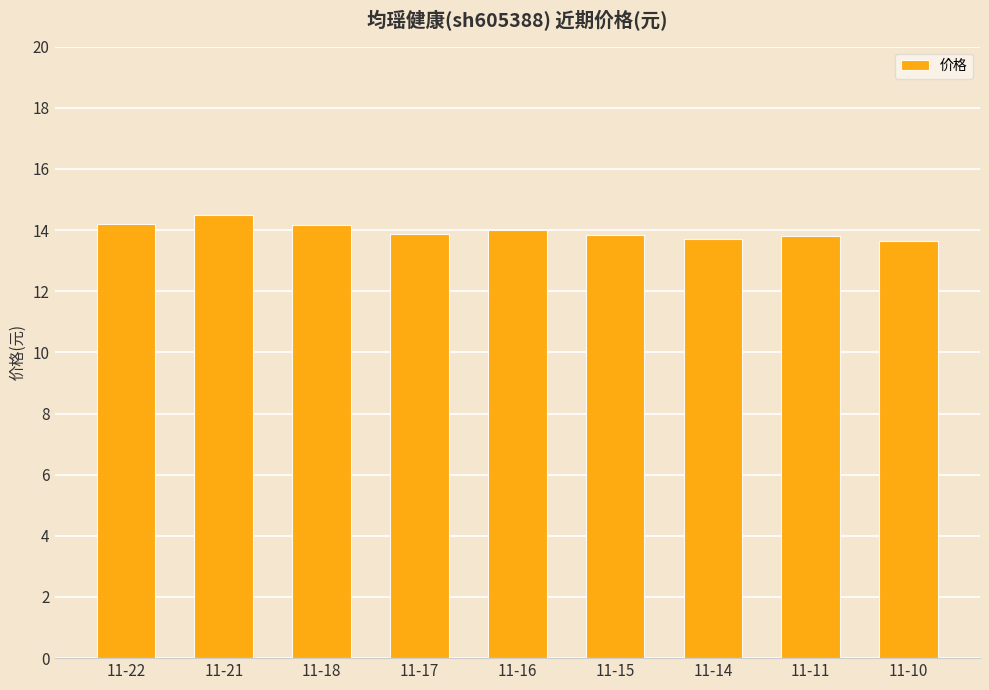

True or false: the data shows 14.2 at 11-18.

True